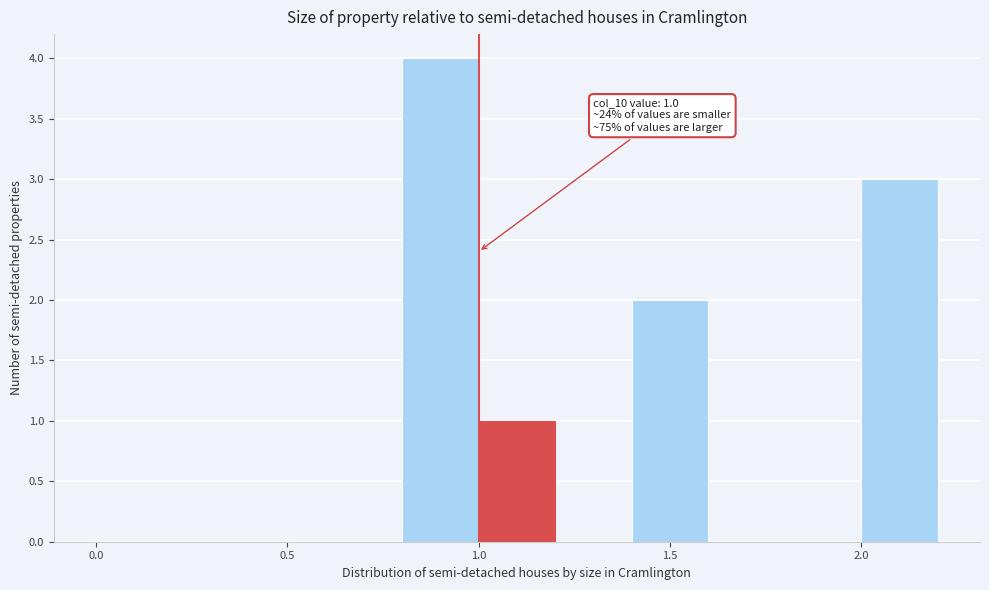

Which range on the x-axis has the tallest bar?

0.8 to 1.0